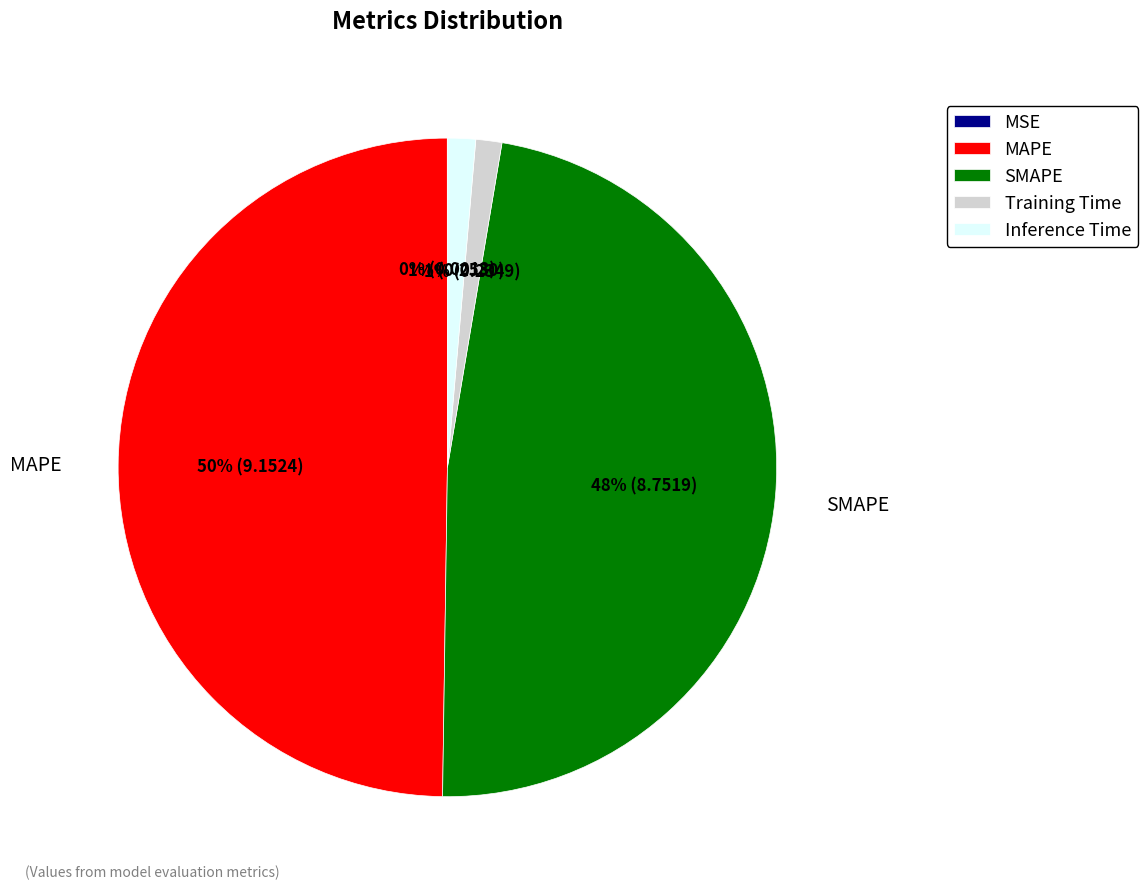

Is Training Time the majority of the pie?

No